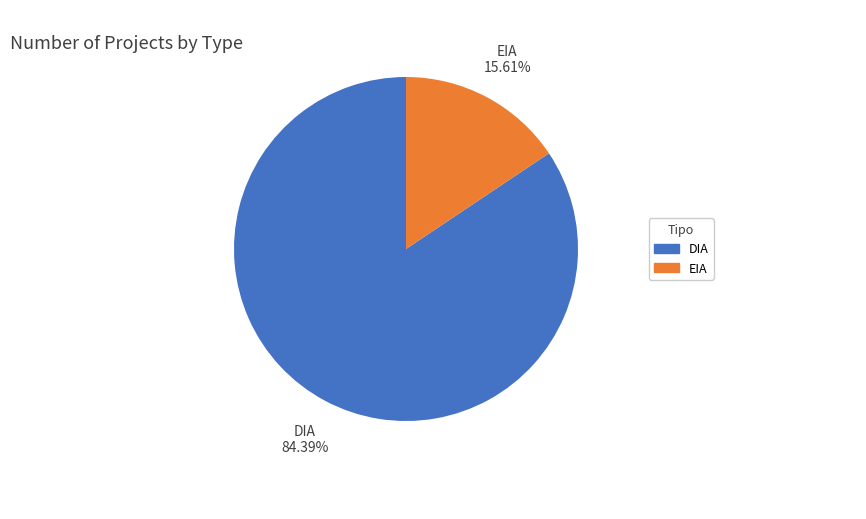

How many segments does this pie chart have?

2